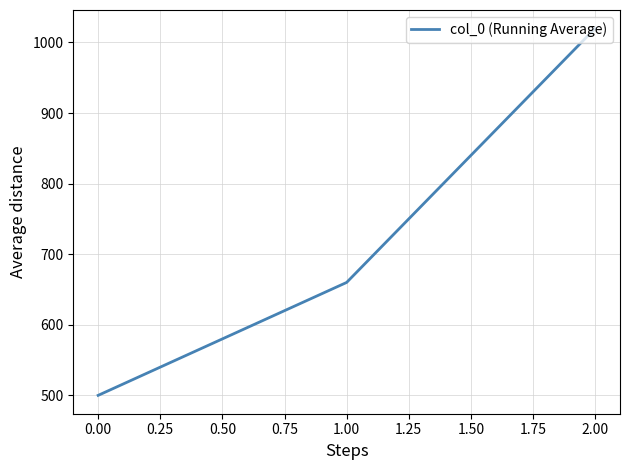

Reading left to right, list all the values displayed in this chart.

500	660	1020